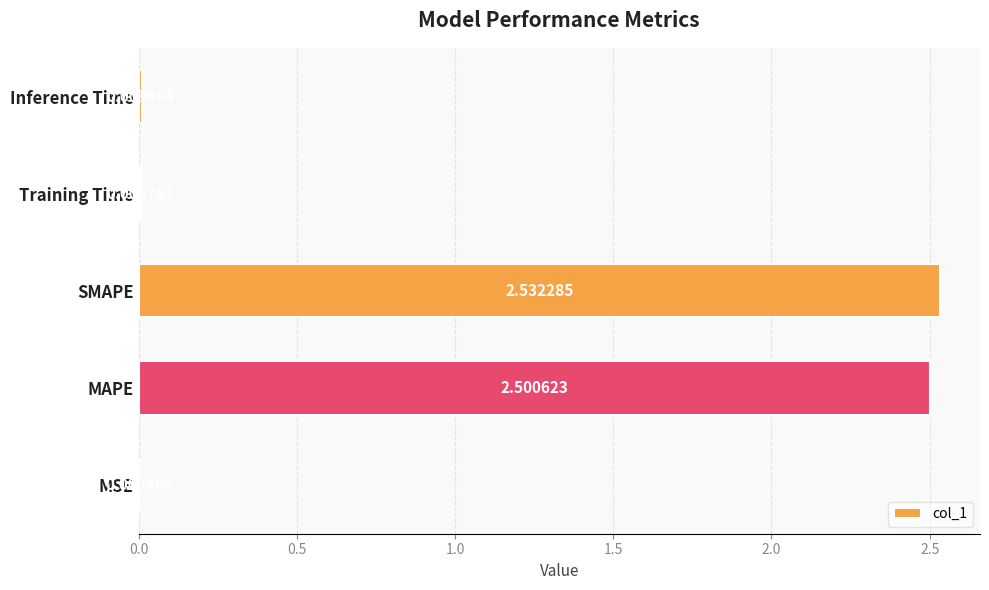

At which label is the value closest to 1?

Inference Time